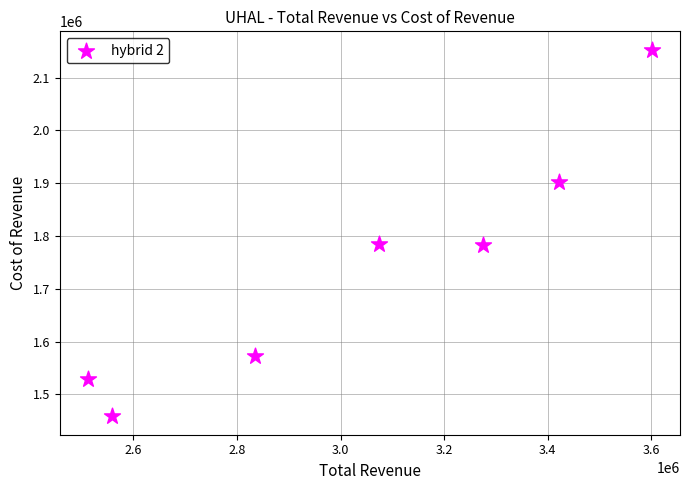

What is the range of X values (max minus min)?

1089100